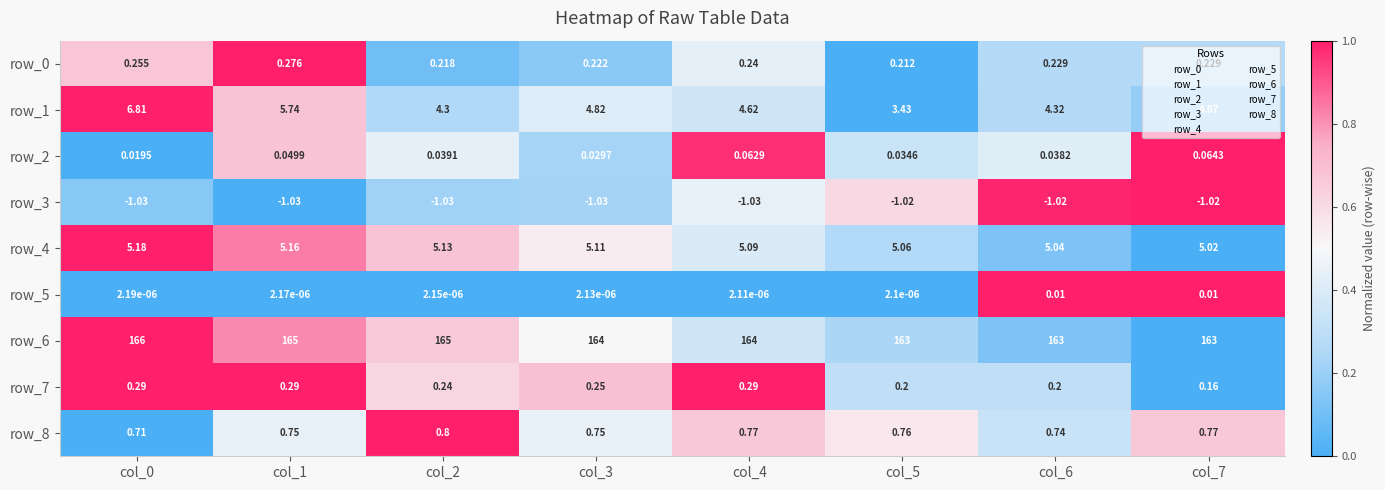

Which series has the largest total across all categories?

row_6